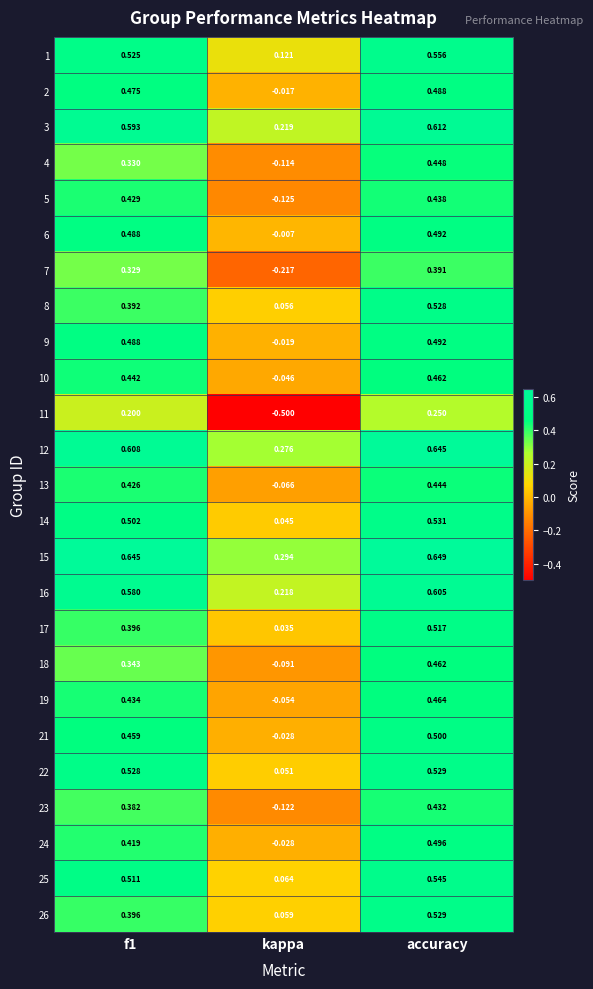

At which label is 23 closest to 0?

kappa